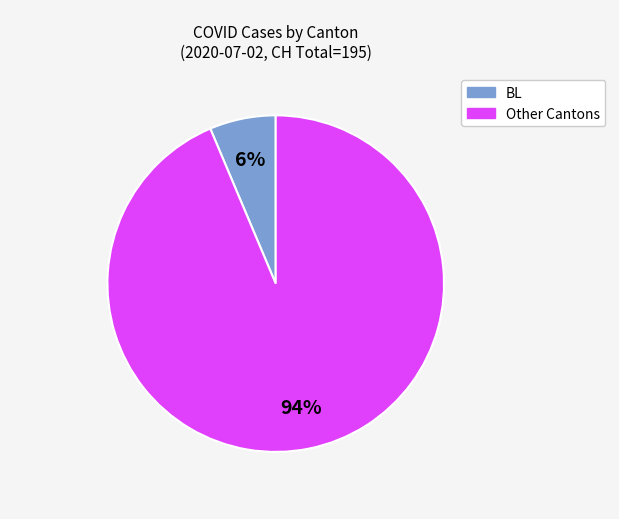

Does any single category account for the majority?

Yes